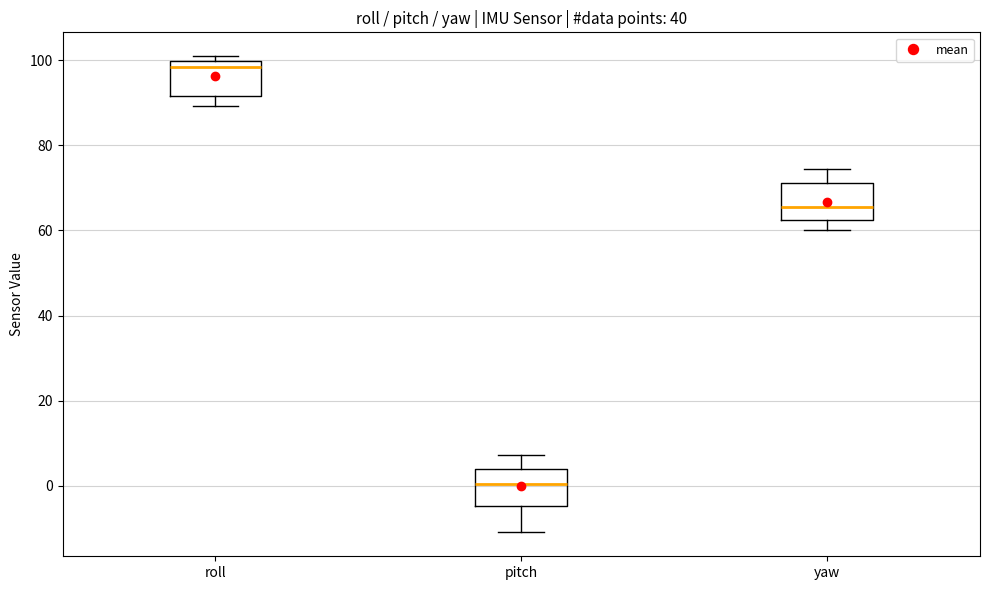

Which box's median line is the lowest?

pitch